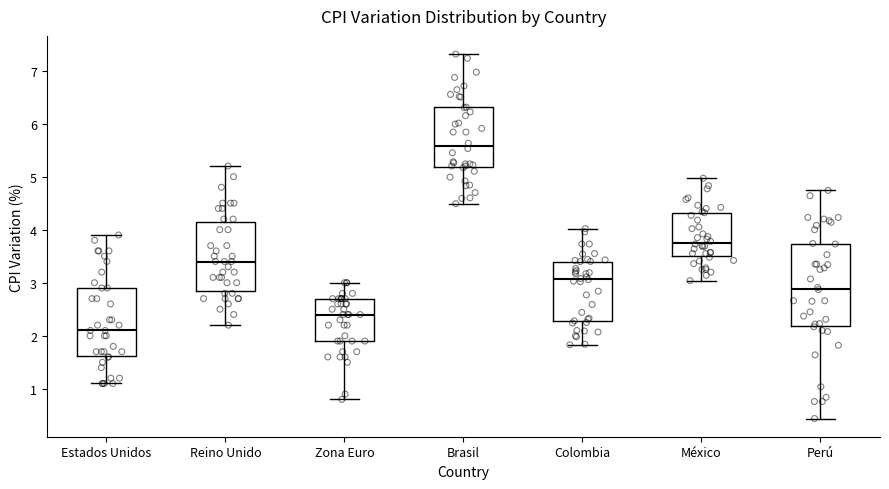

Which box is the tallest, from its lower edge to its upper edge?

Perú